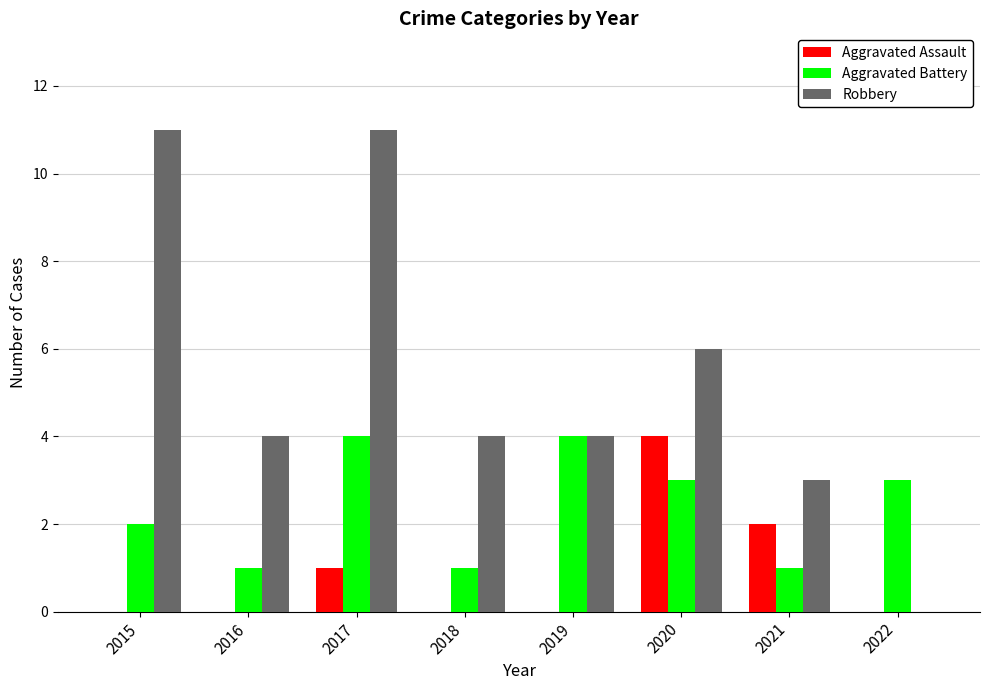

Between 2017 and 2018, which series saw the biggest shift?

Robbery